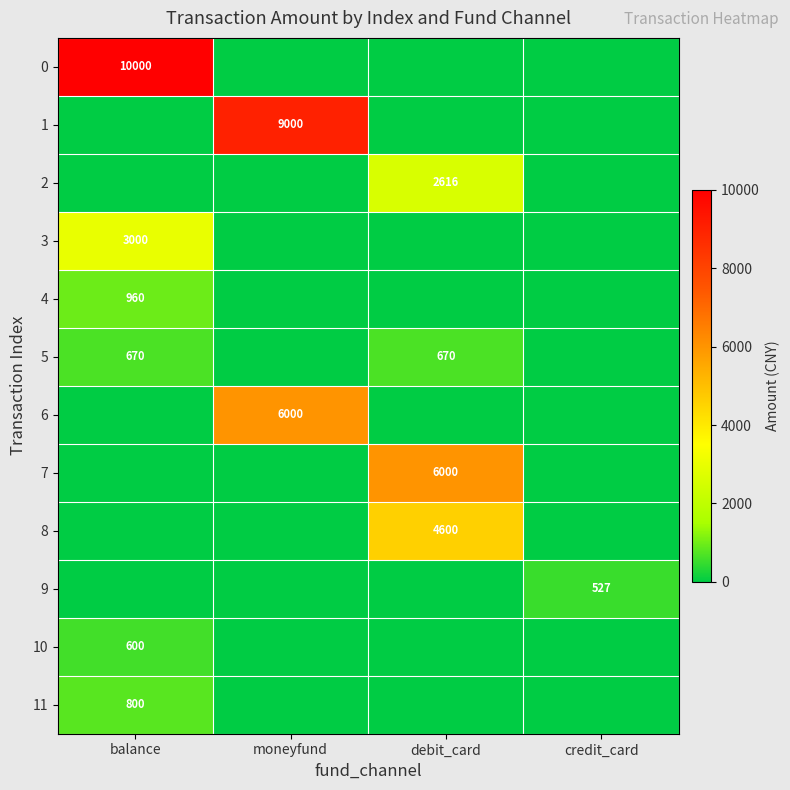

True or false: 11 has a value of 1341 at balance.

False